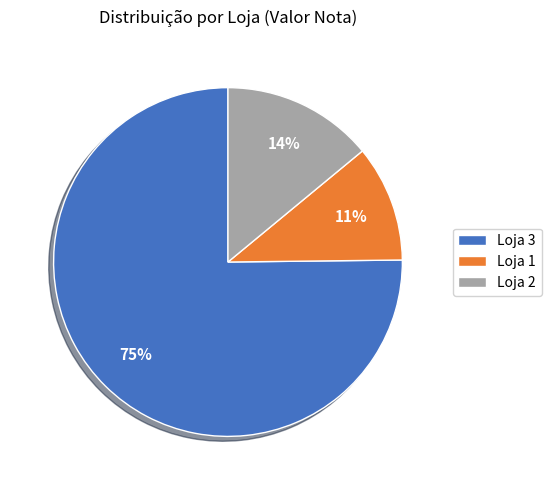

Is the sum of Loja 1 and Loja 2 greater than half?

No